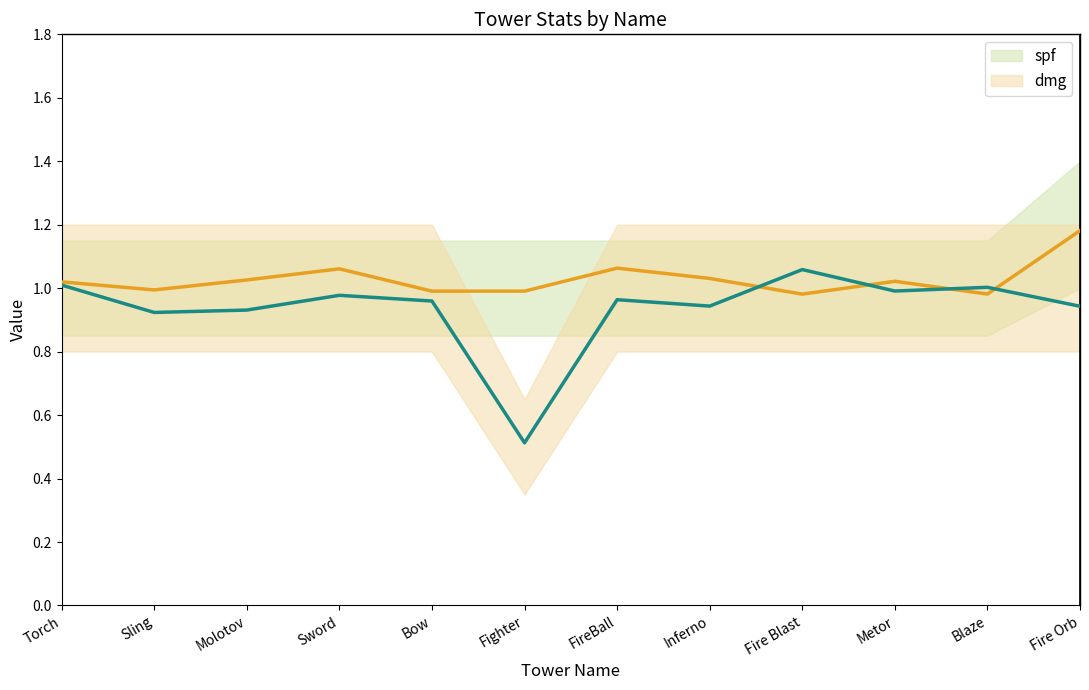

Where is dmg nearest to the value 0?

Fighter